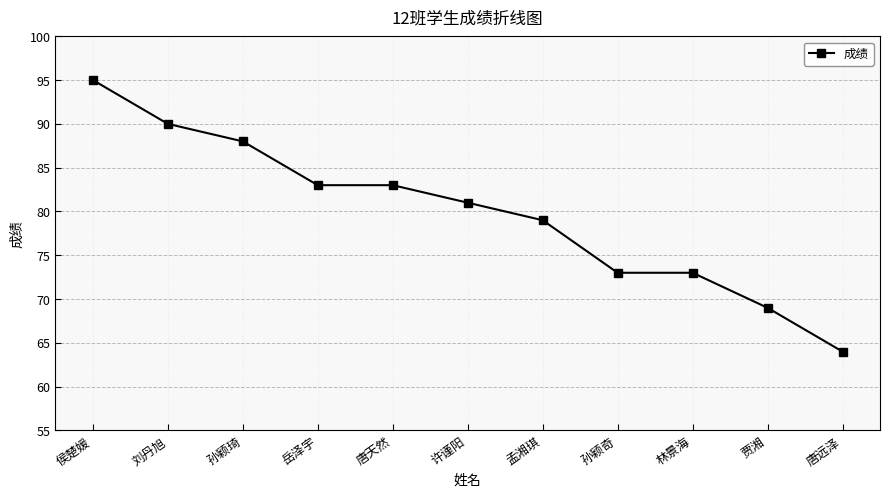

At which label is the value closest to 79?

孟湘琪